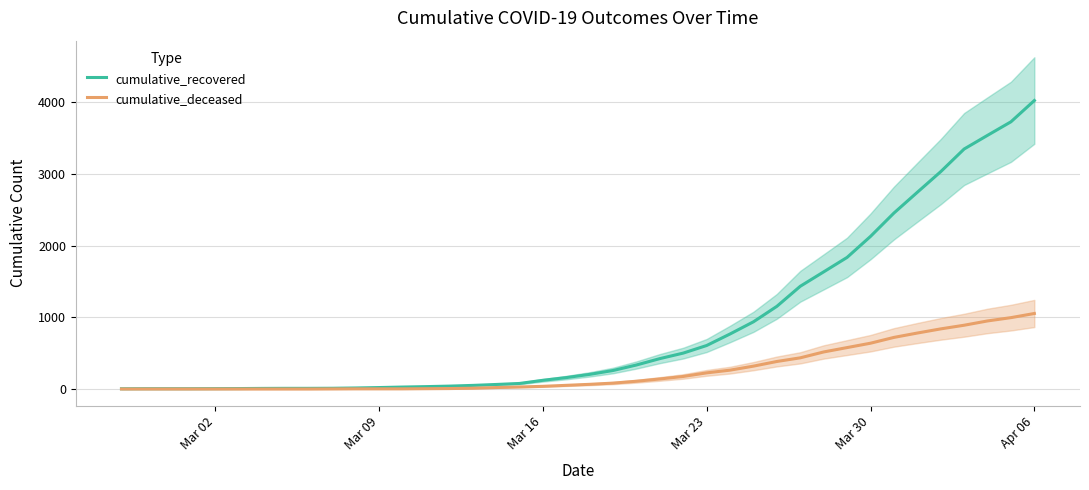

Rank the series by their maximum value, from lowest to highest.

cumulative_deceased, cumulative_recovered